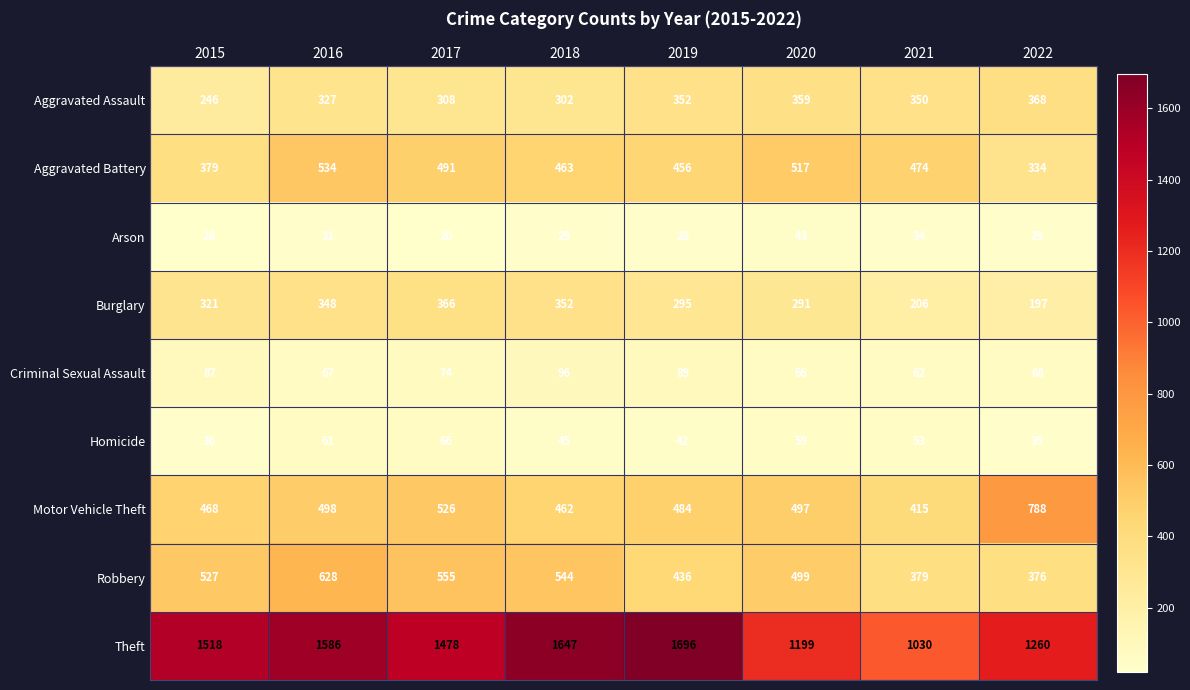

True or false: Theft has a value of 1665 at 2020.

False